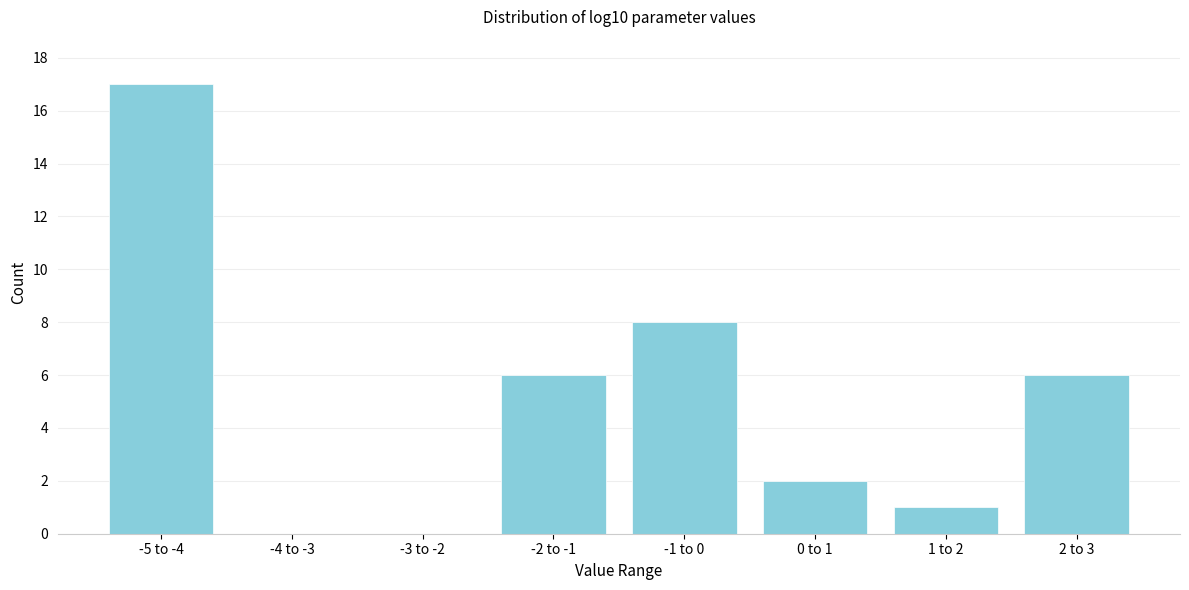

Reading left to right, what are all the values shown in this chart?

-5 to -4=17	-4 to -3=0	-3 to -2=0	-2 to -1=6	-1 to 0=8	0 to 1=2	1 to 2=1	2 to 3=6